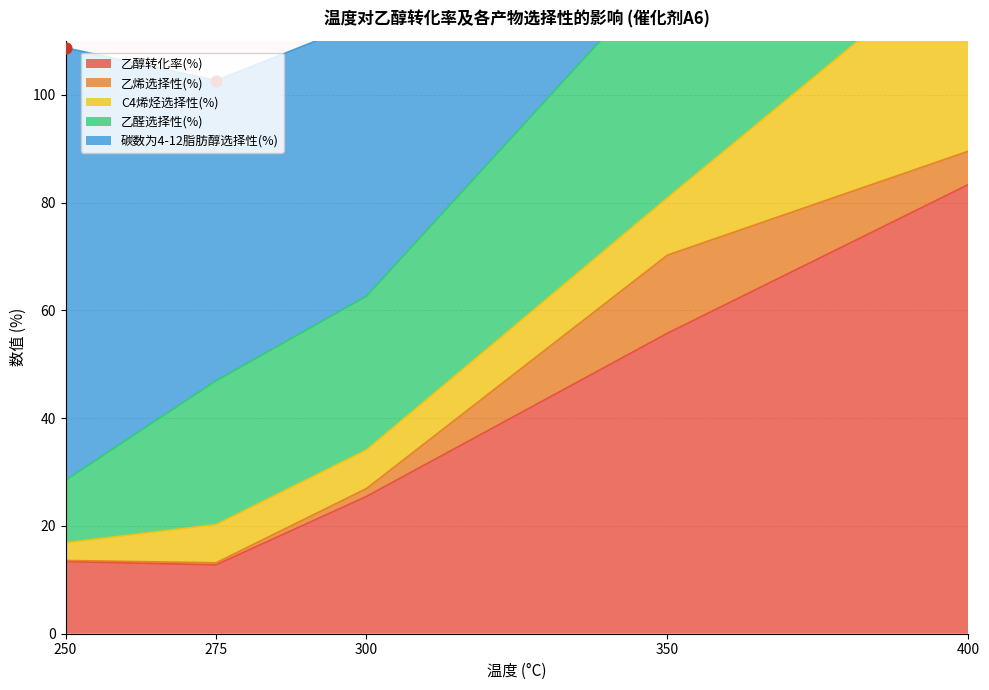

What are all the series names shown in the legend?

乙醇转化率(%), 乙烯选择性(%), C4烯烃选择性(%), 乙醛选择性(%), 碳数为4-12脂肪醇选择性(%)